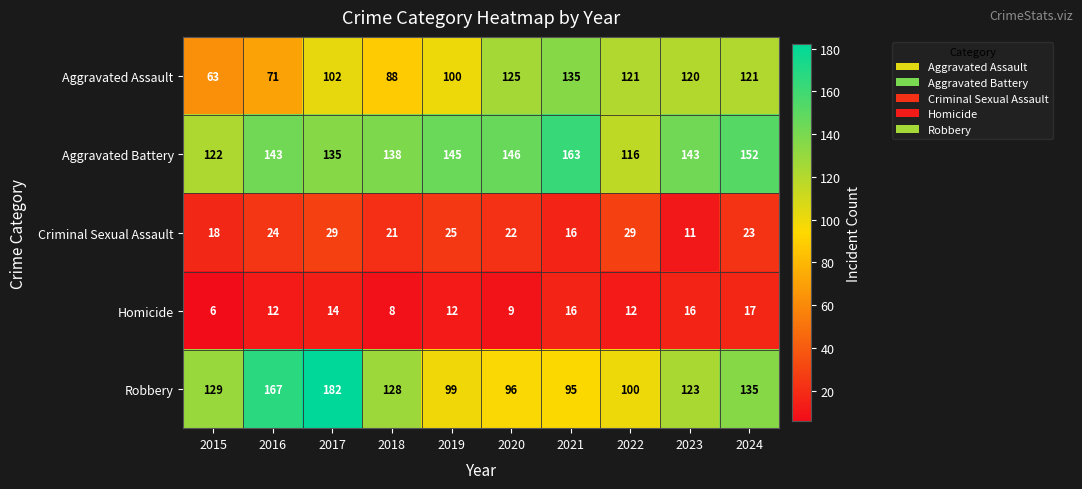

Read the Criminal Sexual Assault value at 2021, to the nearest 10.

20